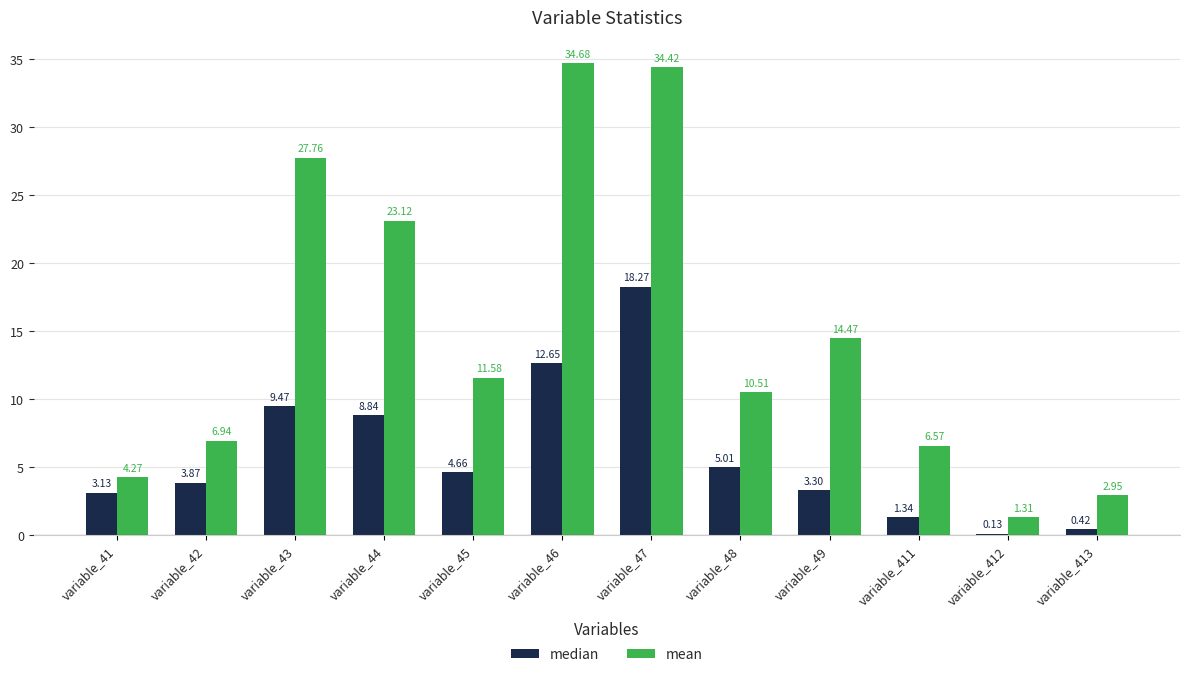

Between variable_46 and variable_48, which series saw the biggest shift?

mean